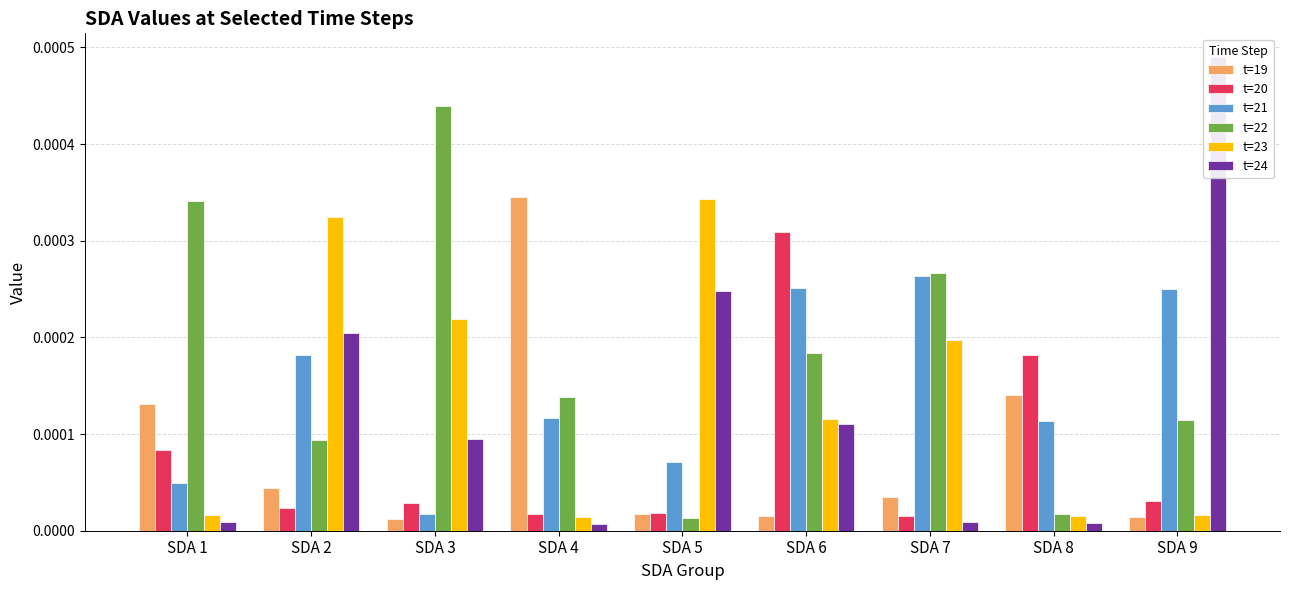

List the series in order of their peak value, highest first.

t=24, t=22, t=19, t=23, t=20, t=21